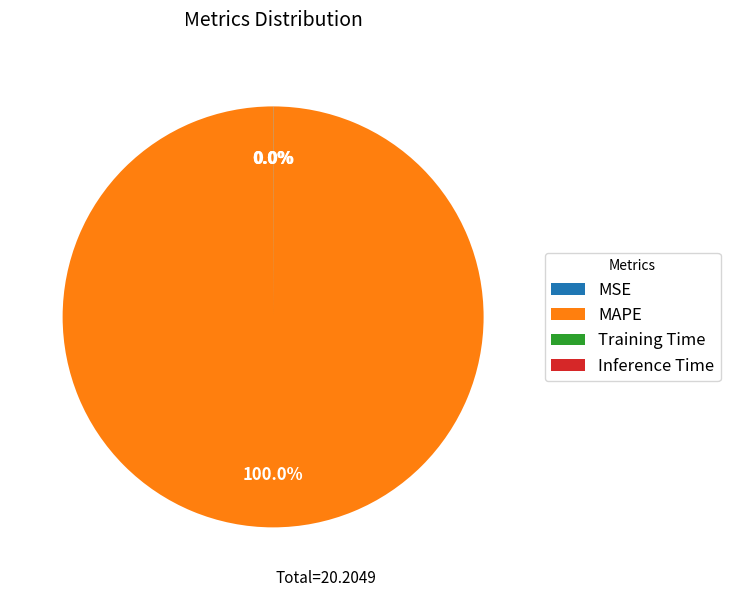

What is the largest slice in the pie chart?

MAPE